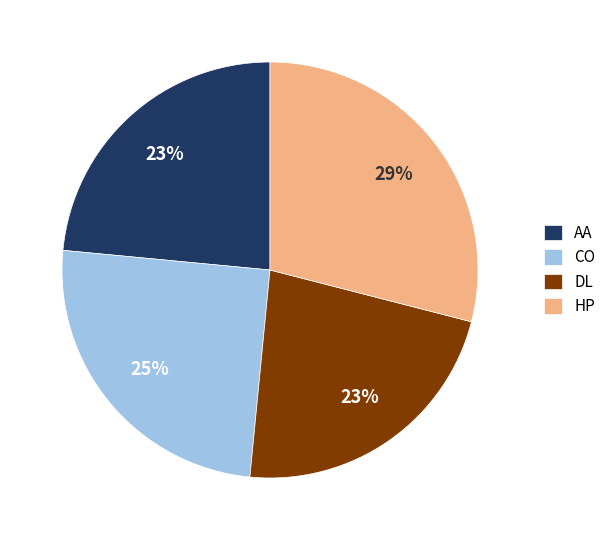

To the nearest percent, what is the difference between the DL and HP slice percentages?

6%